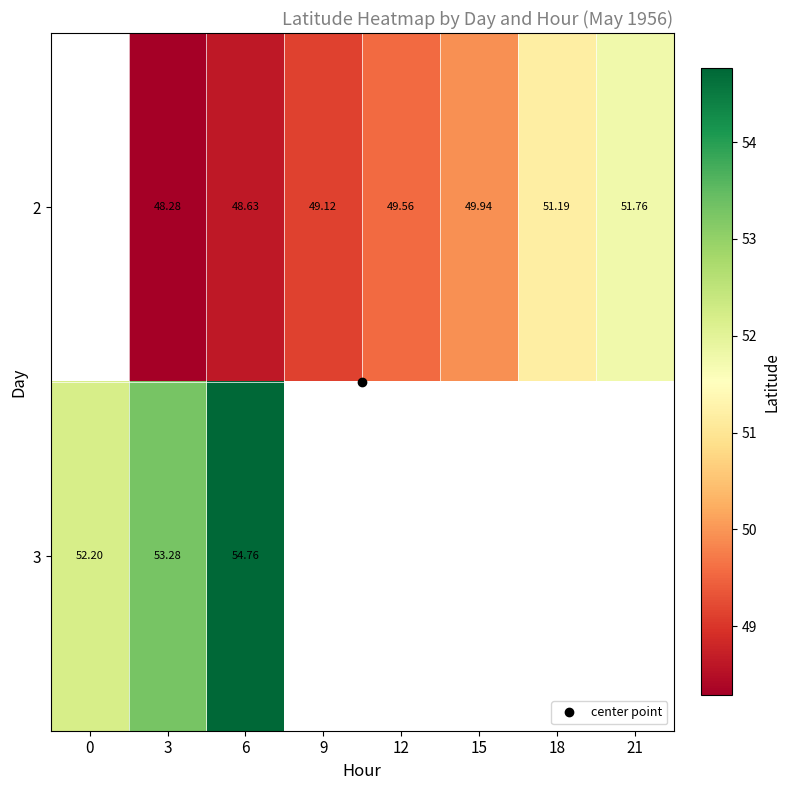

What is the smallest value displayed?

48.3